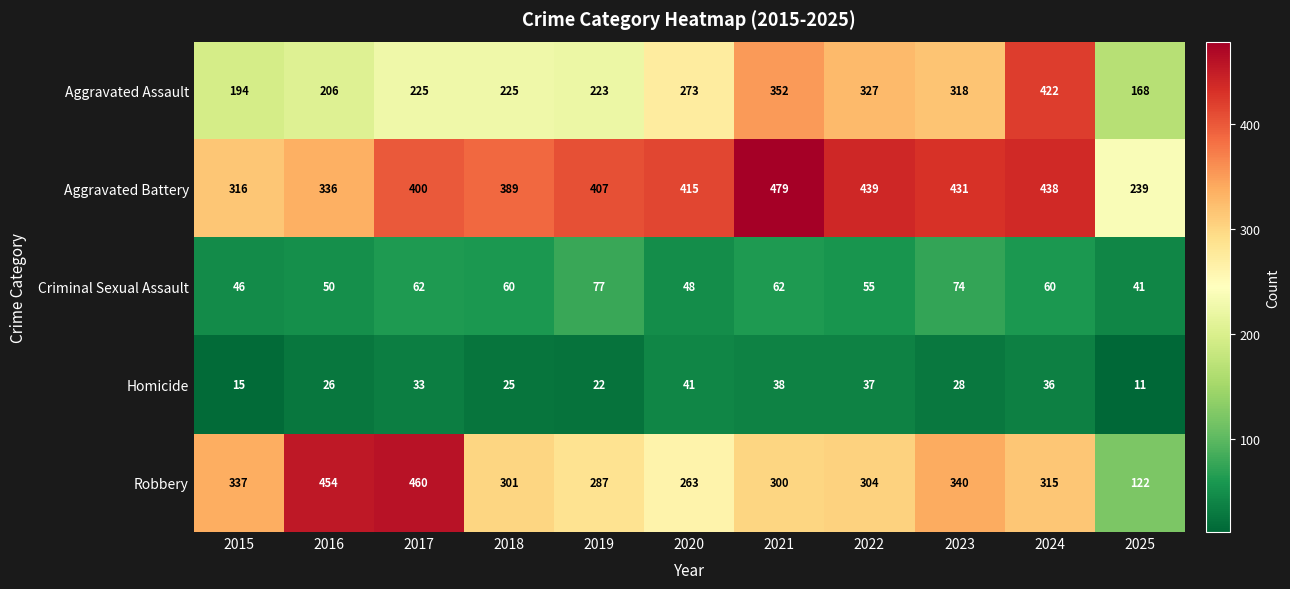

The value of Aggravated Battery at 2023 is 98. True or false?

False